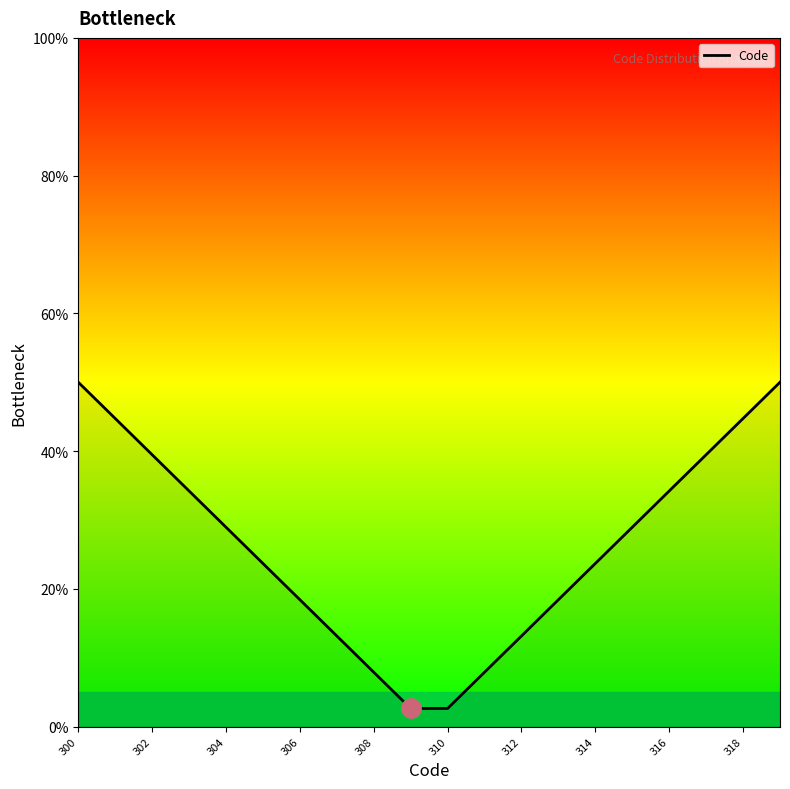

Reading left to right, what are all the values shown in this chart?

50.0	44.7	39.5	34.2	28.9	23.7	18.4	13.2	7.9	2.6	2.6	7.9	13.2	18.4	23.7	28.9	34.2	39.5	44.7	50.0